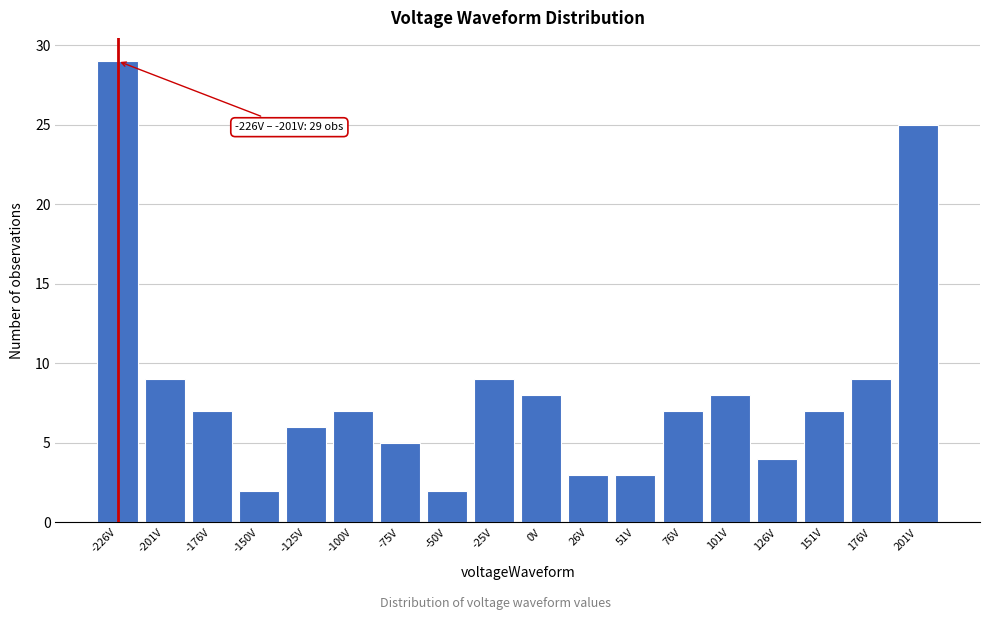

Reading left to right, list all the values displayed in this chart.

-226V=29	-201V=9	-176V=7	-150V=2	-125V=6	-100V=7	-75V=5	-50V=2	-25V=9	0V=8	26V=3	51V=3	76V=7	101V=8	126V=4	151V=7	176V=9	201V=25